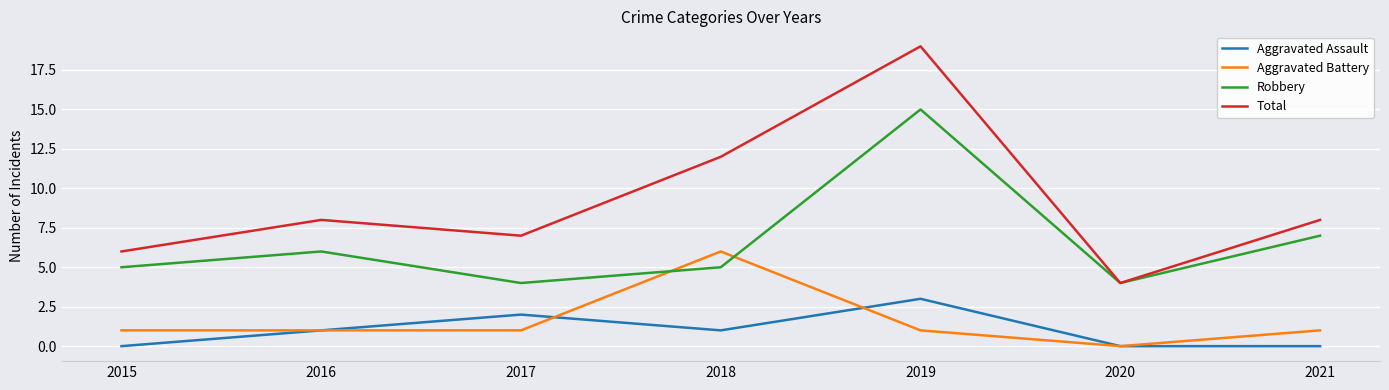

True or false: Total has more than 2 interior local peaks.

False